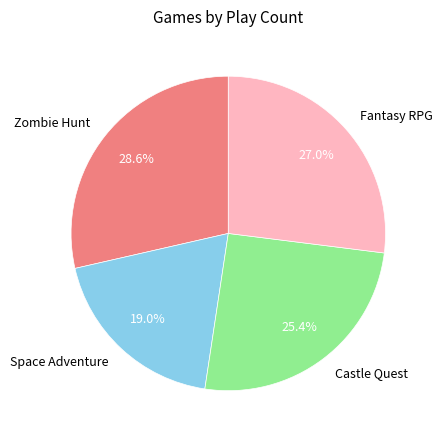

To the nearest percent, what is the difference between the largest and smallest slice percentages?

10%